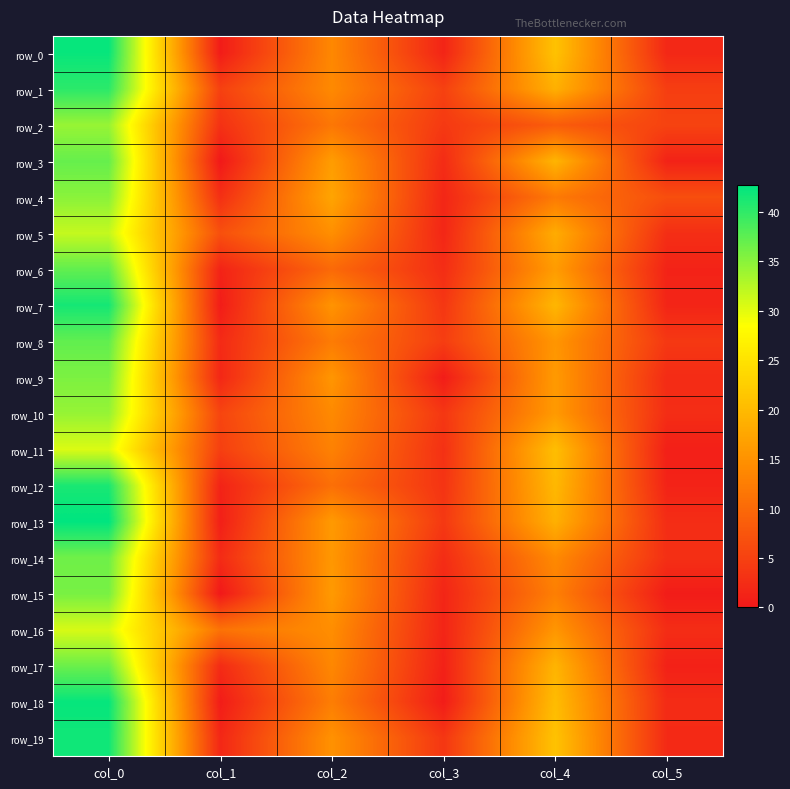

Rank the series by their maximum value, from highest to lowest.

row_13, row_18, row_0, row_19, row_7, row_12, row_1, row_6, row_8, row_3, row_17, row_14, row_15, row_9, row_4, row_10, row_2, row_5, row_16, row_11